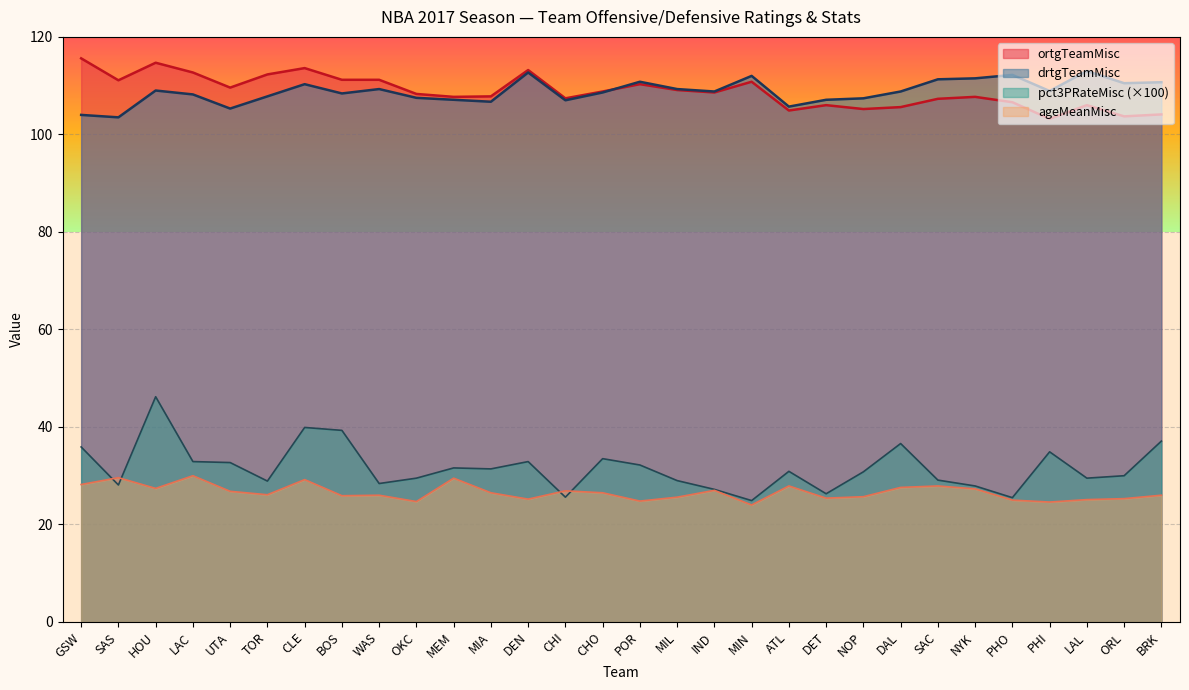

True or false: ortgTeamMisc and pct3PRateMisc cross at least once.

False